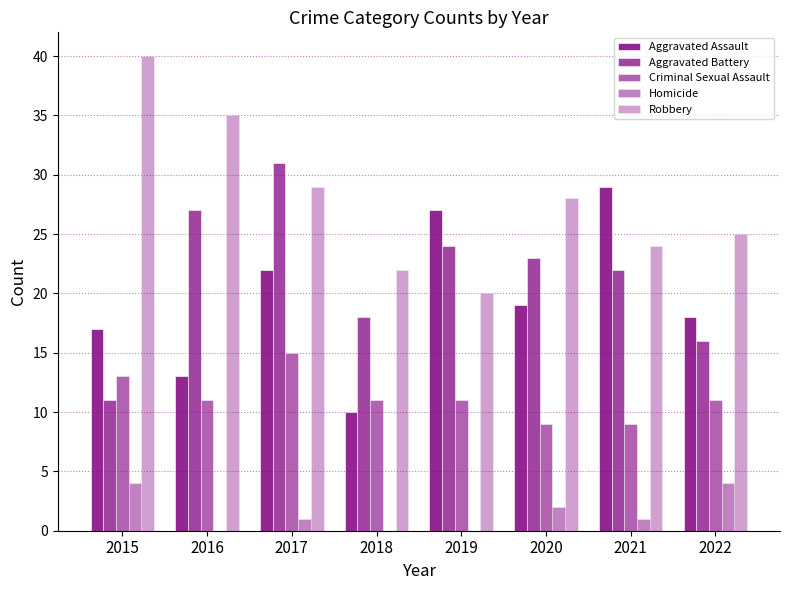

How many data points does each series have?

8